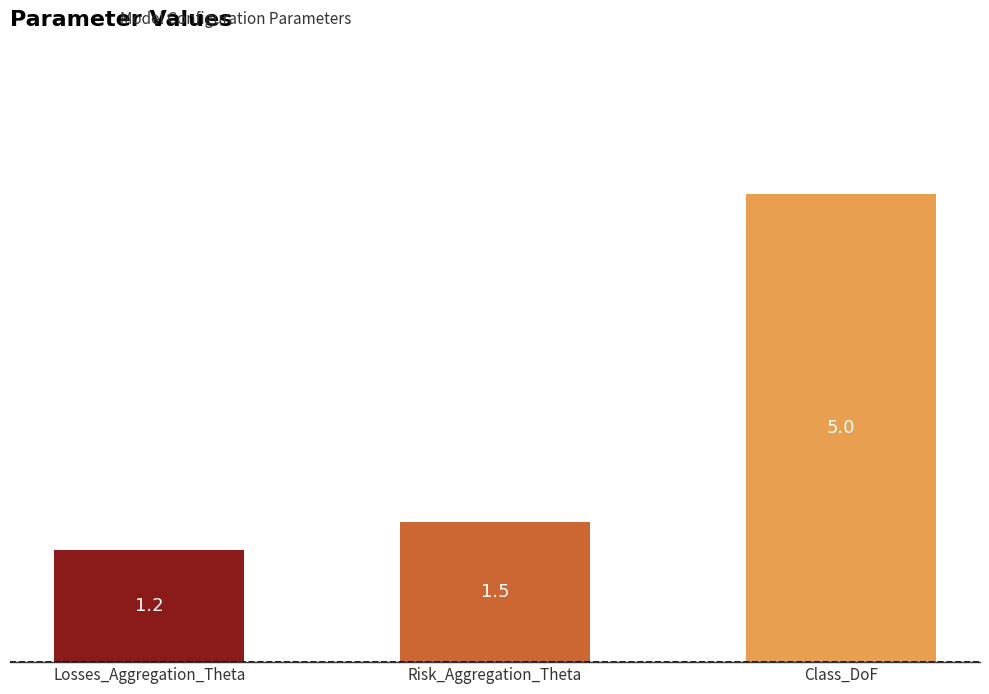

What is the change in value from Losses_Aggregation_Theta to Risk_Aggregation_Theta?

+0.3